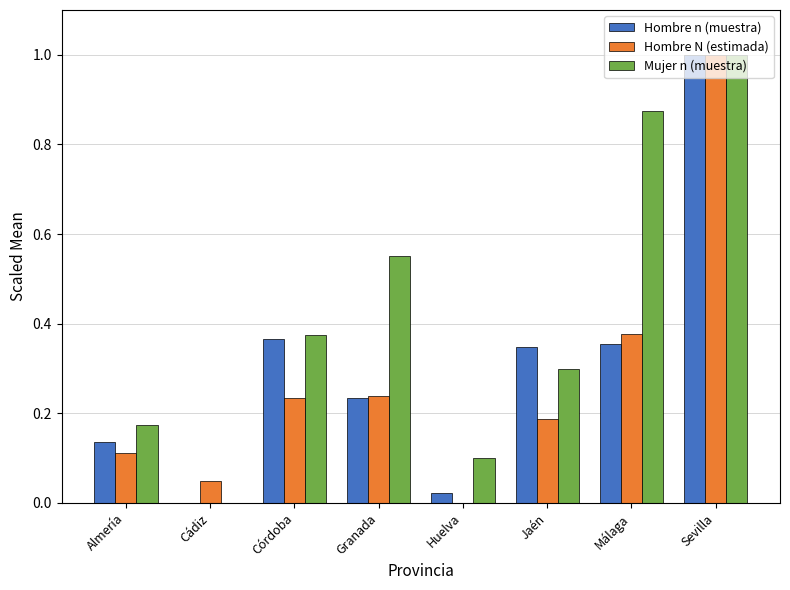

What is the difference between the Mujer n (muestra) values at Huelva and Málaga?

0.8